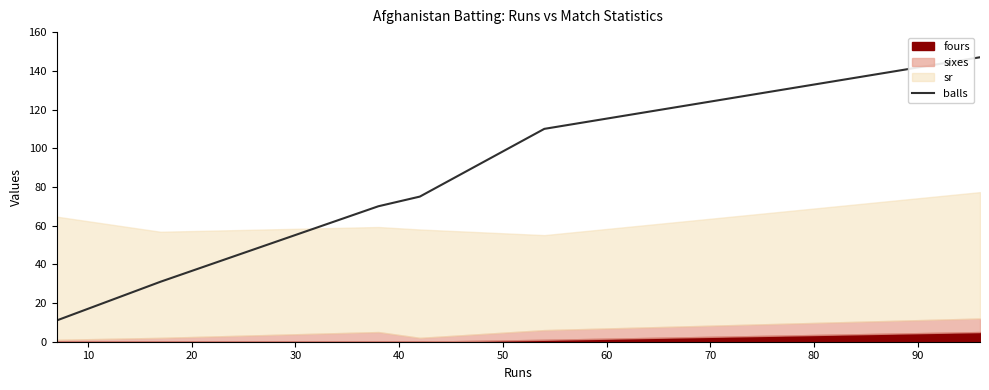

The value at 10 is 10. True or false?

False